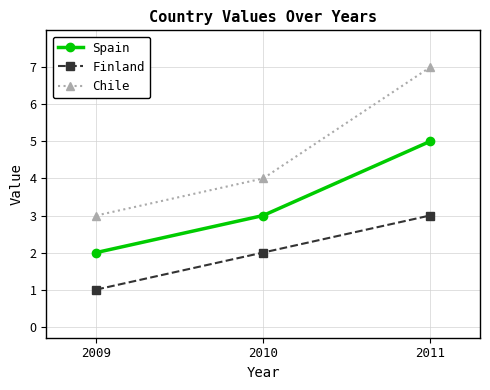

At which category is the sum across all series the highest?

2011